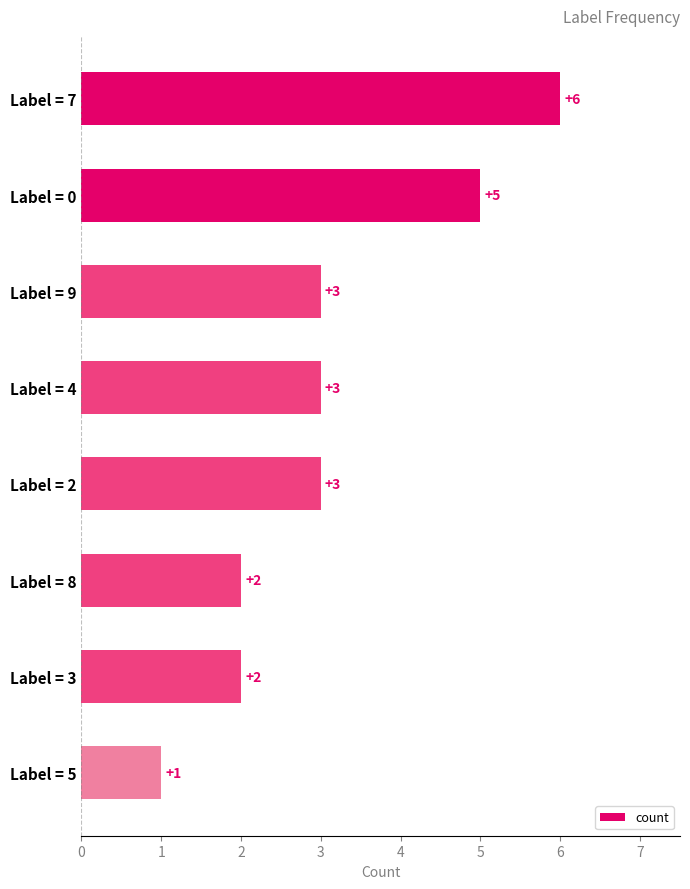

Count the values in the range 2 to 5.

6